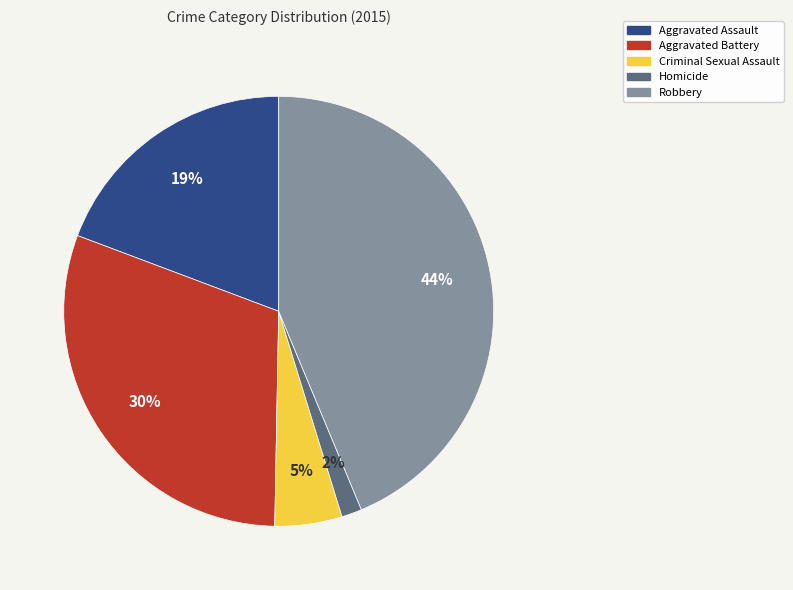

The Criminal Sexual Assault slice represents 1% of the pie. True or false?

False